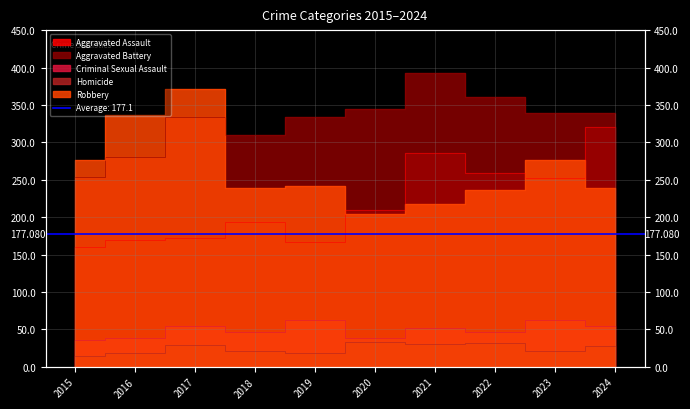

Which series has the widest spread of values?

Robbery